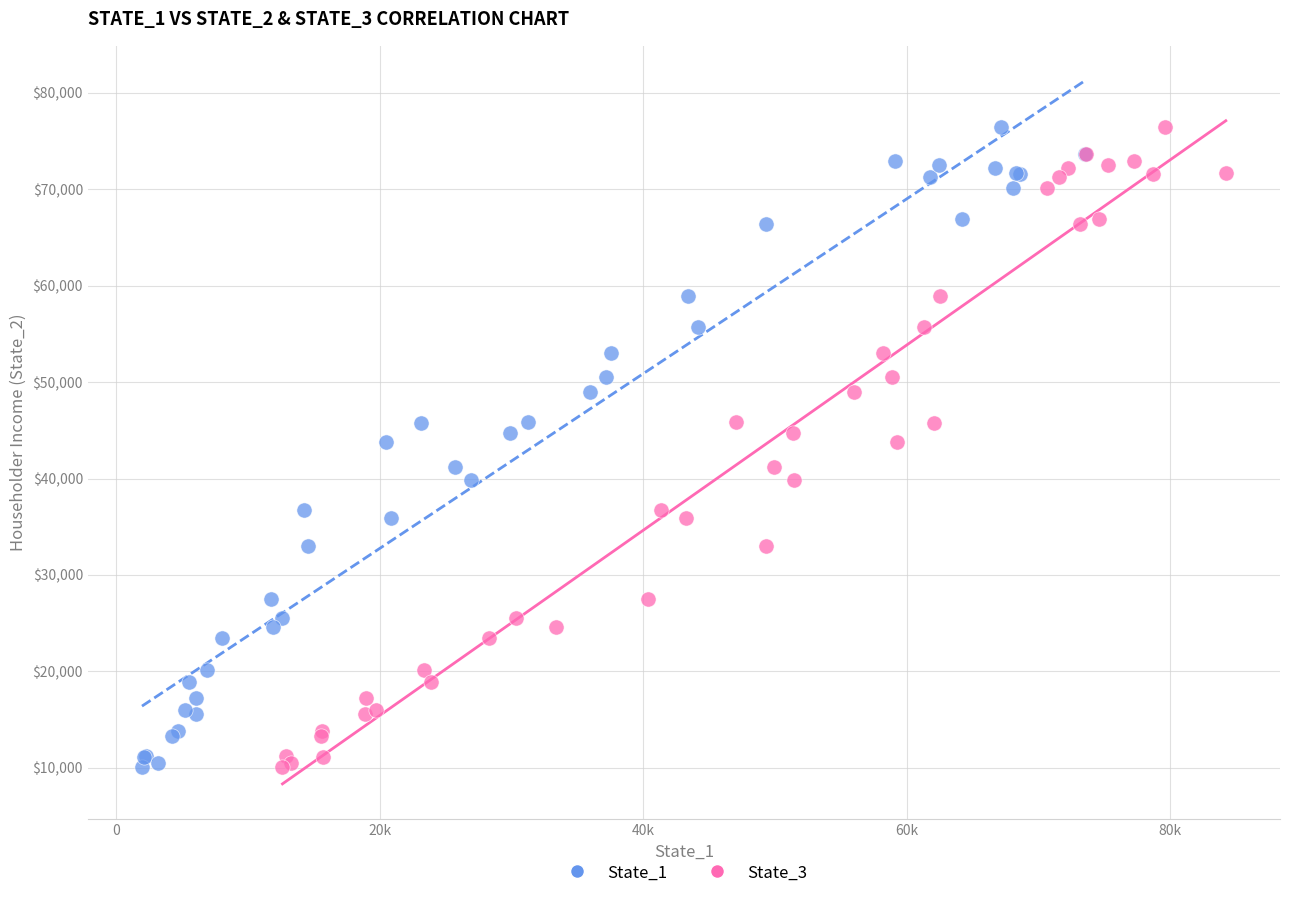

What are all the series names shown in the legend?

State_1, State_3